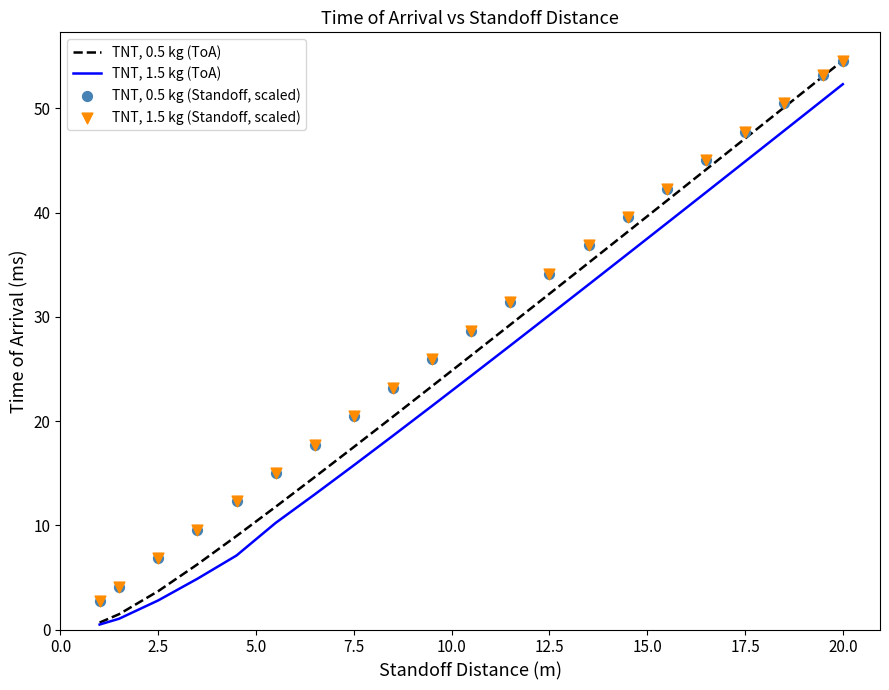

At which category is the sum across all series the highest?

20